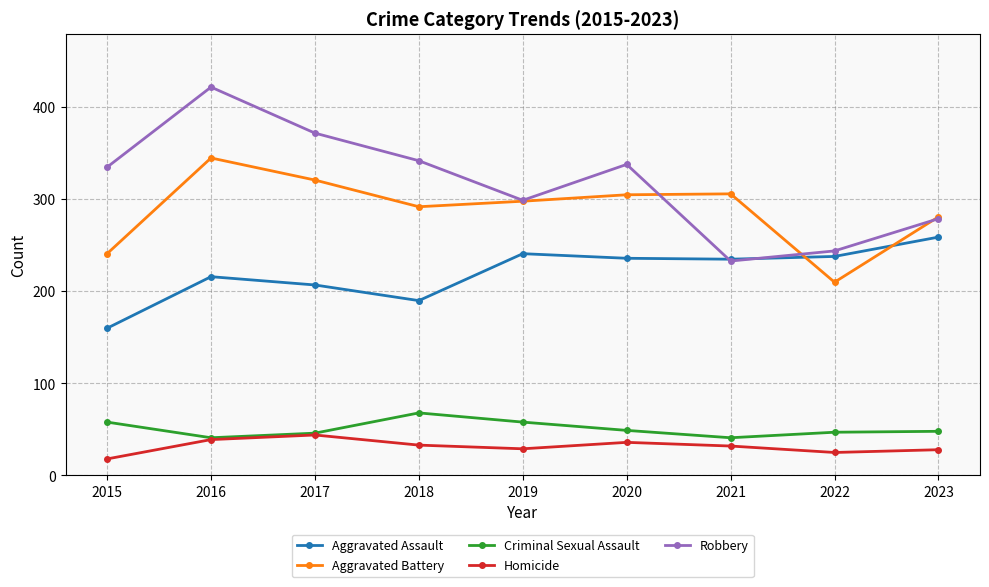

Does the chart have visible grid lines?

Yes